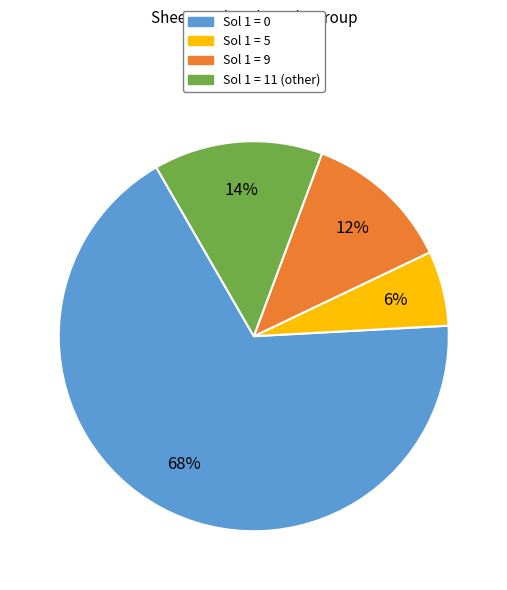

To the nearest percent, what is the average slice percentage?

25%